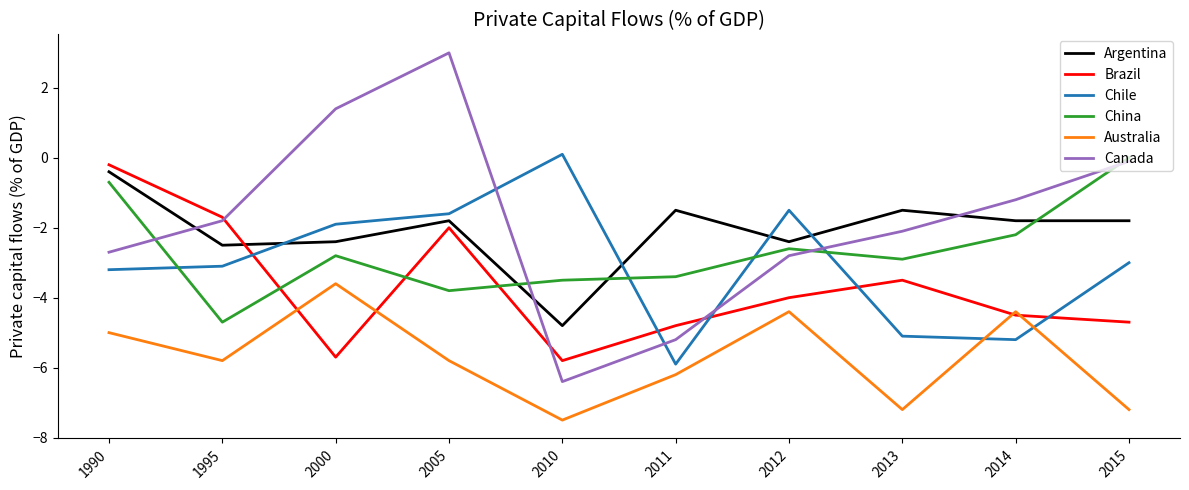

In Canada, how many points are higher than both neighbors (excluding endpoints)?

1